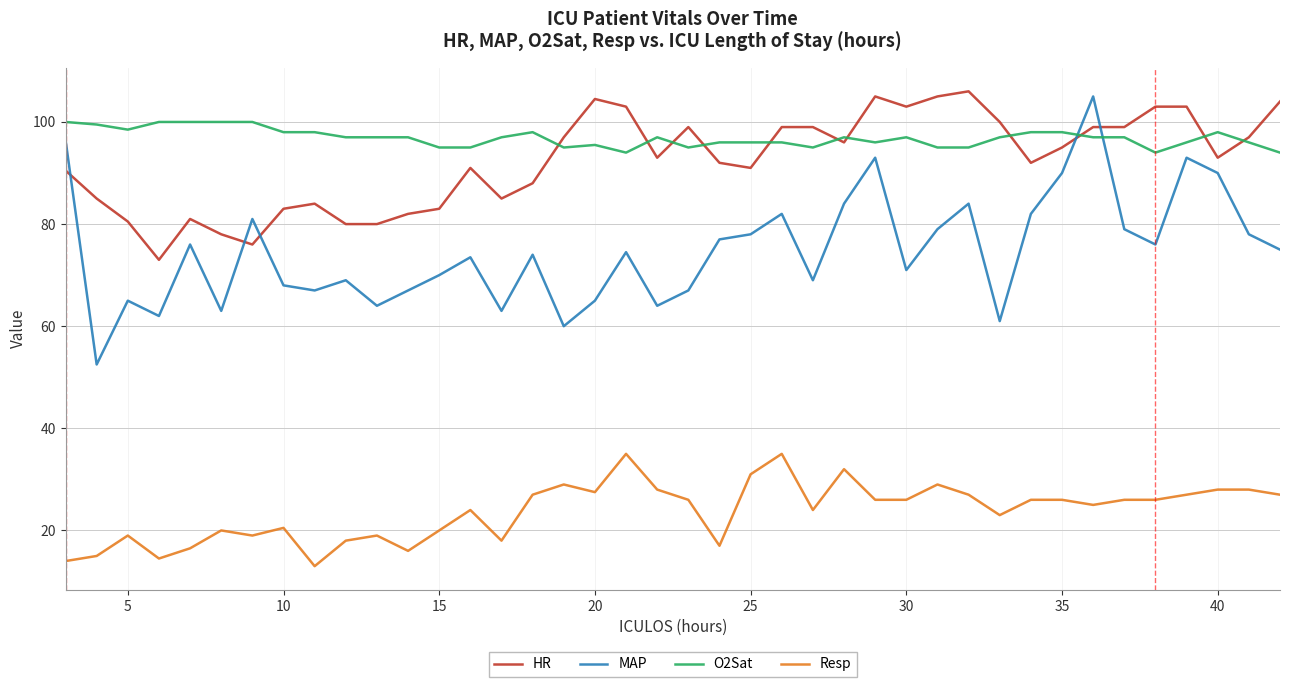

What is the minimum value for MAP?

52.5